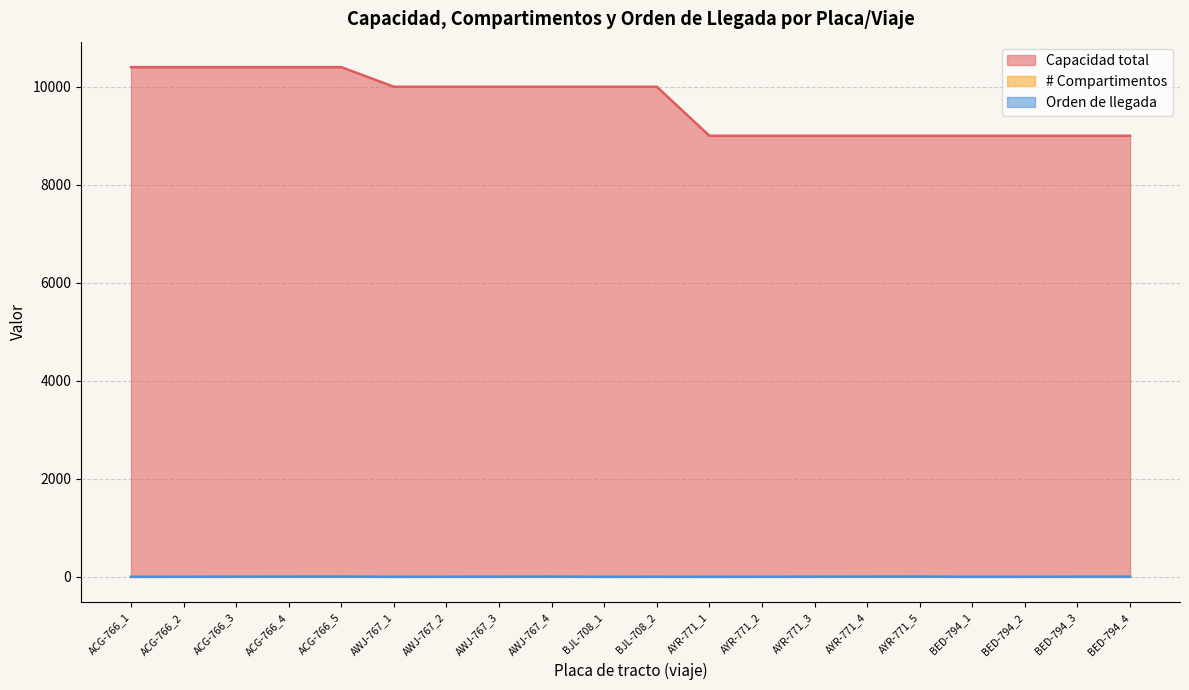

At which label is # Compartimentos closest to 5?

ACG-766_1